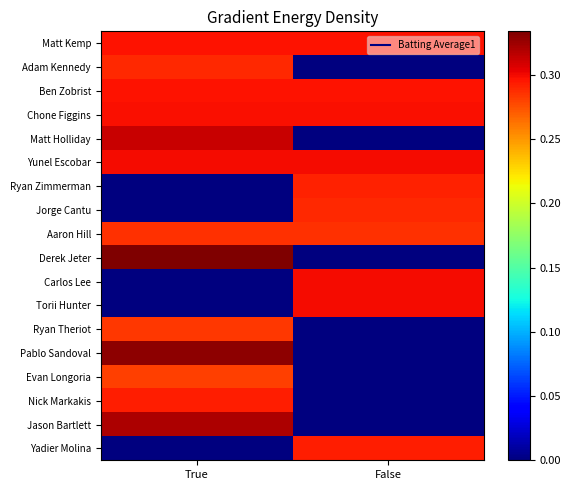

Reading right to left, extract all data points from this chart.

Matt Kemp: False=0.3	True=0.3
Adam Kennedy: False=0.0	True=0.3
Ben Zobrist: False=0.3	True=0.3
Chone Figgins: False=0.3	True=0.3
Matt Holliday: False=0.0	True=0.3
Yunel Escobar: False=0.3	True=0.3
Ryan Zimmerman: False=0.3	True=0.0
Jorge Cantu: False=0.3	True=0.0
Aaron Hill: False=0.3	True=0.3
Derek Jeter: False=0.0	True=0.3
Carlos Lee: False=0.3	True=0.0
Torii Hunter: False=0.3	True=0.0
Ryan Theriot: False=0.0	True=0.3
Pablo Sandoval: False=0.0	True=0.3
Evan Longoria: False=0.0	True=0.3
Nick Markakis: False=0.0	True=0.3
Jason Bartlett: False=0.0	True=0.3
Yadier Molina: False=0.3	True=0.0